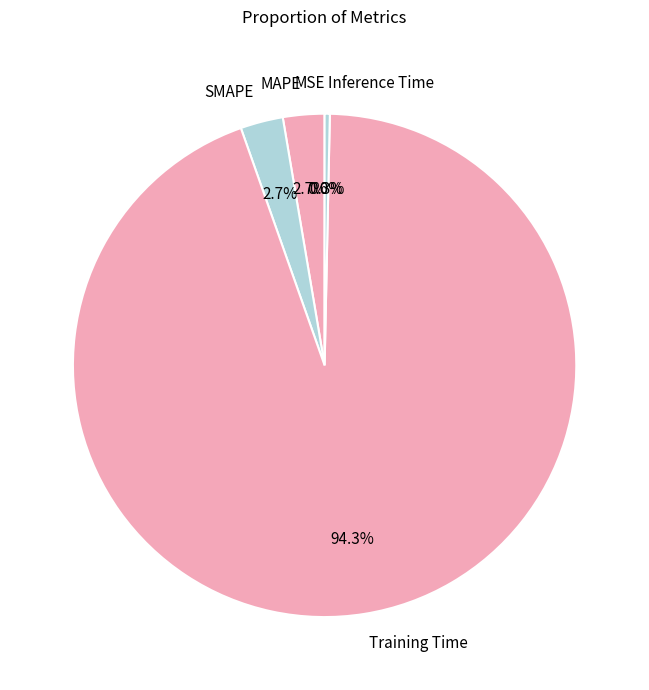

Is there any slice that represents more than half of the pie?

Yes